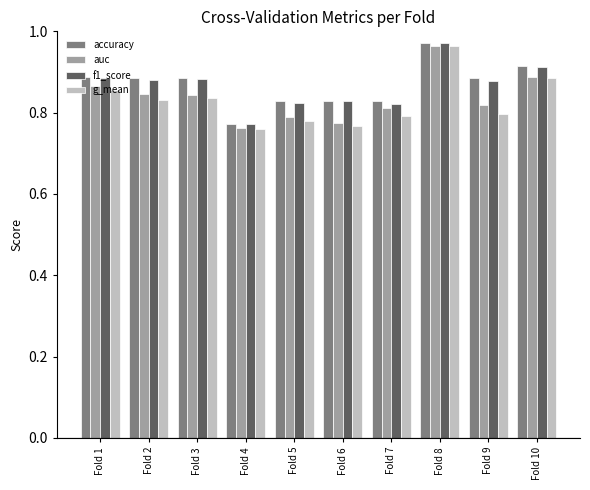

Is it true that accuracy equals 1.1 at Fold 7?

False